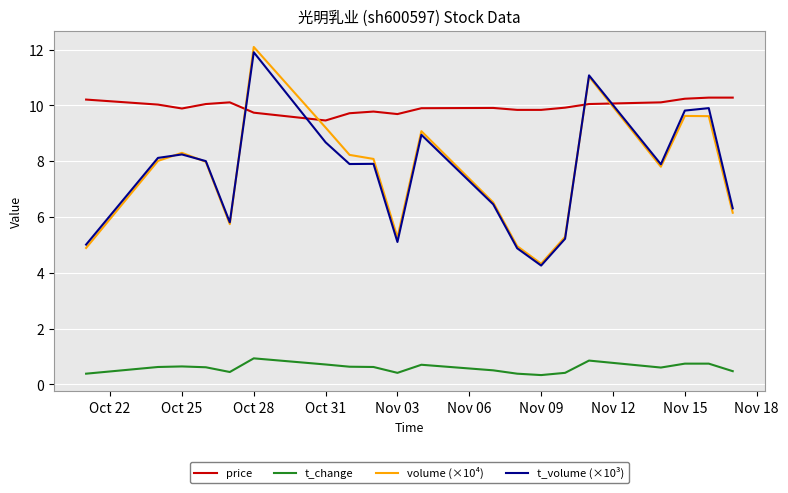

True or false: volume (×10⁴) and price cross at least once.

True